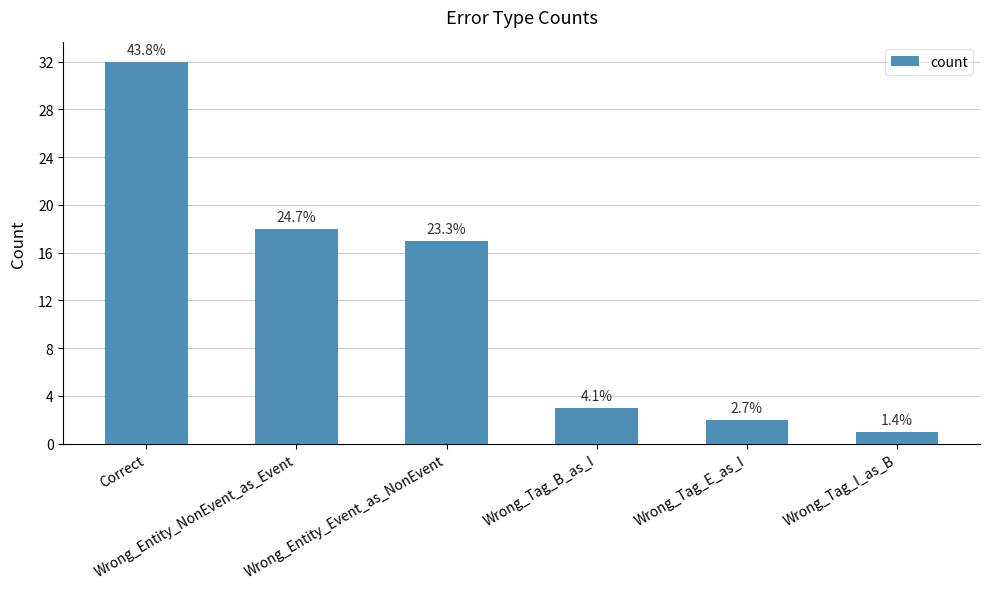

What is the approximate value at Wrong_Tag_B_as_I?

3